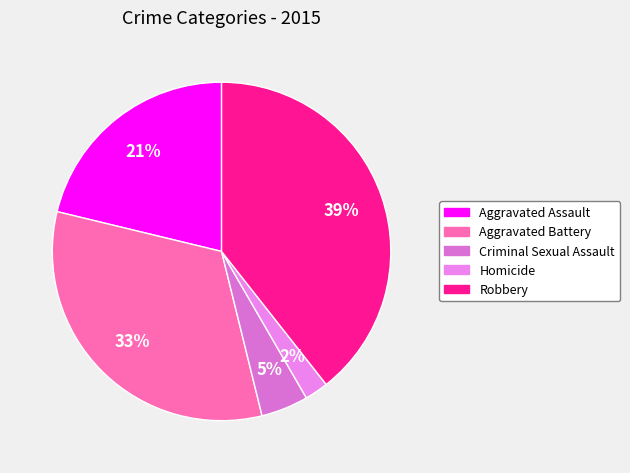

What portion of the pie excludes Homicide?

97.7%